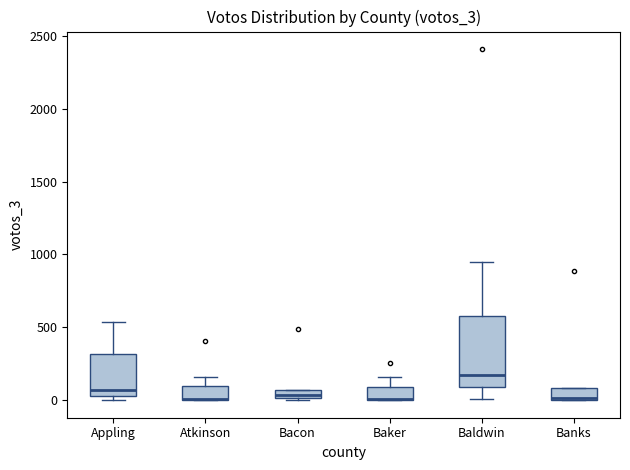

Where does the upper whisker of the box for Baker end on the y-axis? The values are not printed on the chart, so give them approximately, as read against the axis.

150